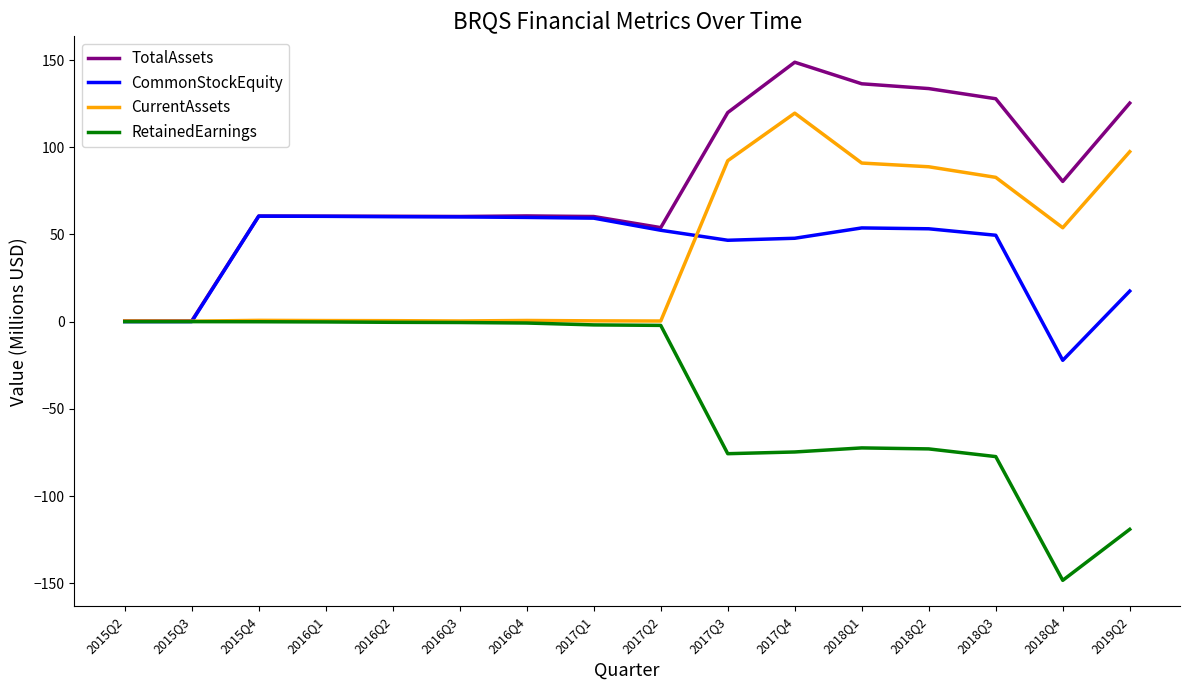

At which label is TotalAssets closest to 74?

2018Q4